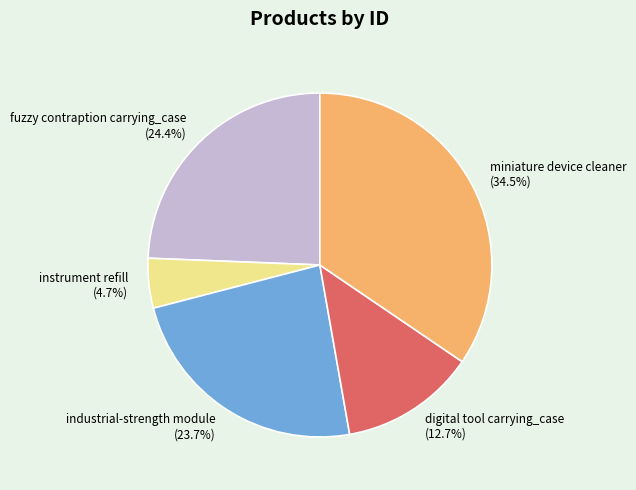

Does any single category account for the majority?

No